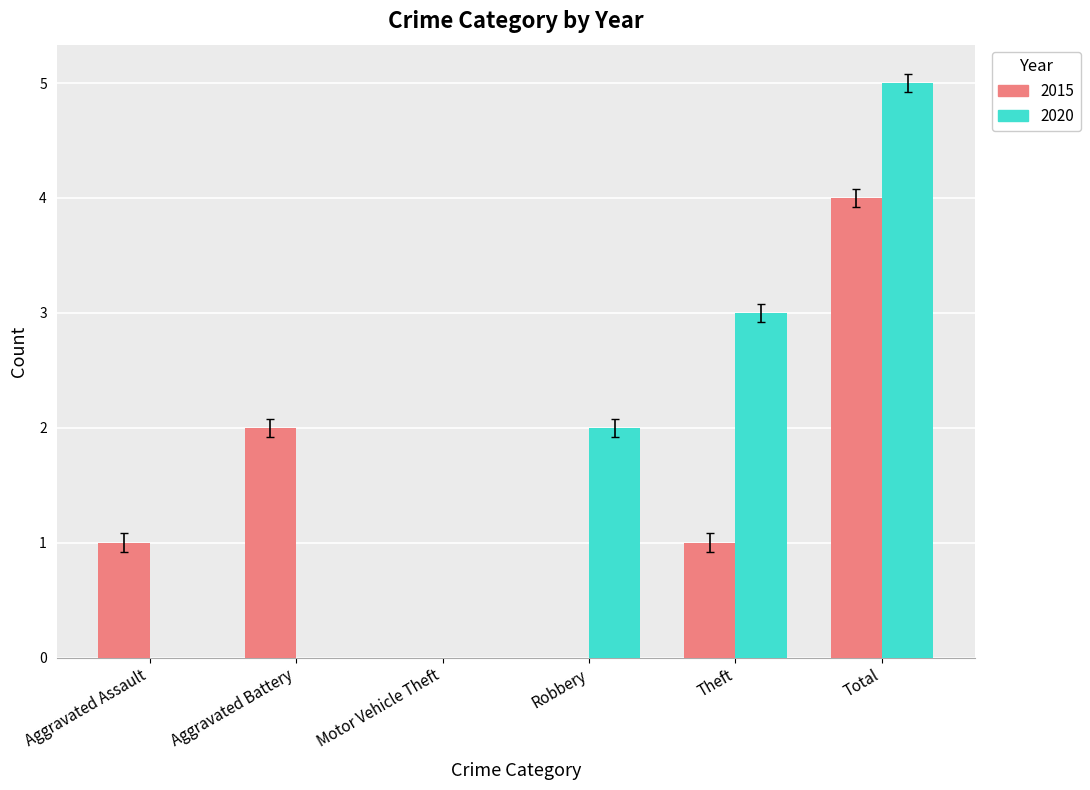

Is the value of 2020 at Theft greater than the value of 2015 at Aggravated Assault?

Yes